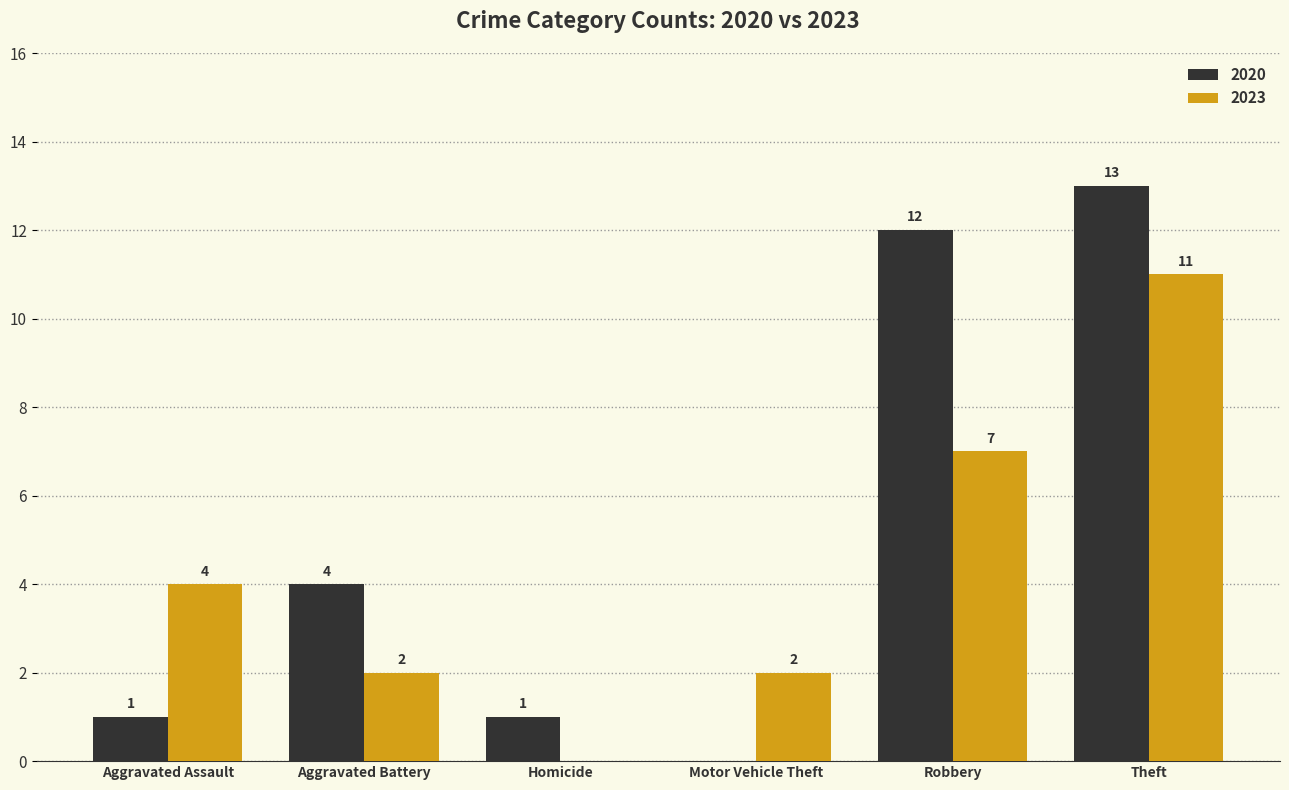

The value of 2023 at Aggravated Assault is 2. True or false?

False